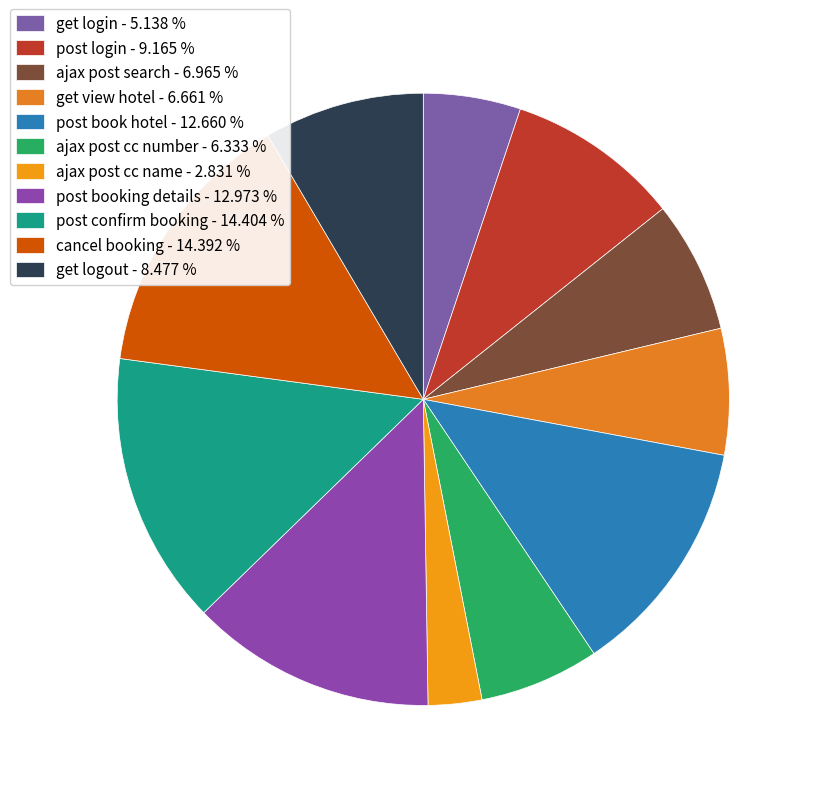

Which slice is the smallest?

ajax post cc name